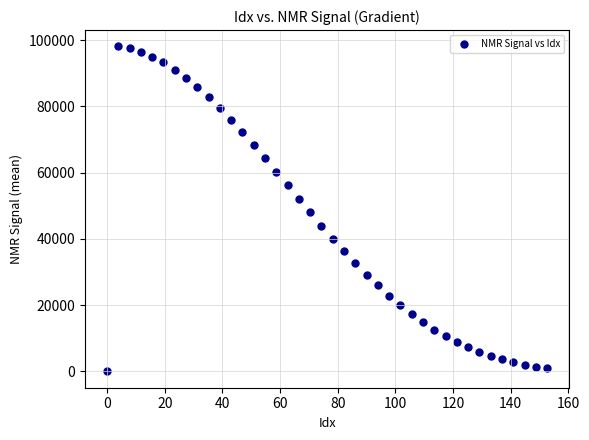

What is the range of X values (max minus min)?

152.6